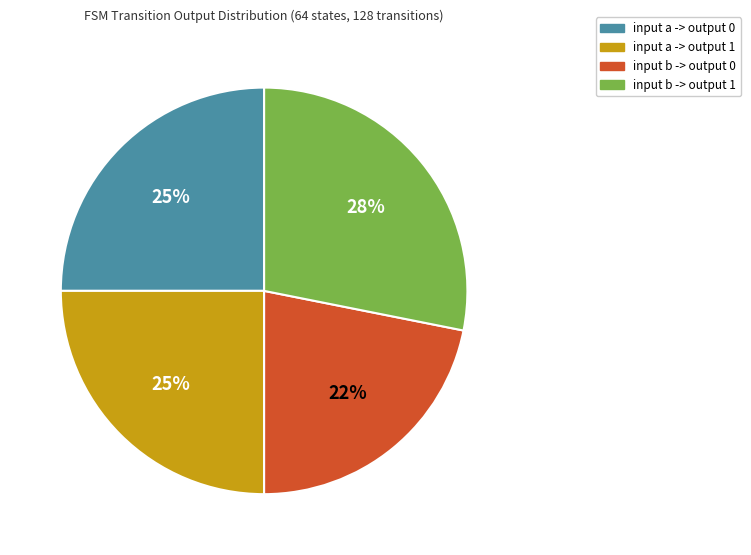

To the nearest percent, what is the average slice percentage?

25%